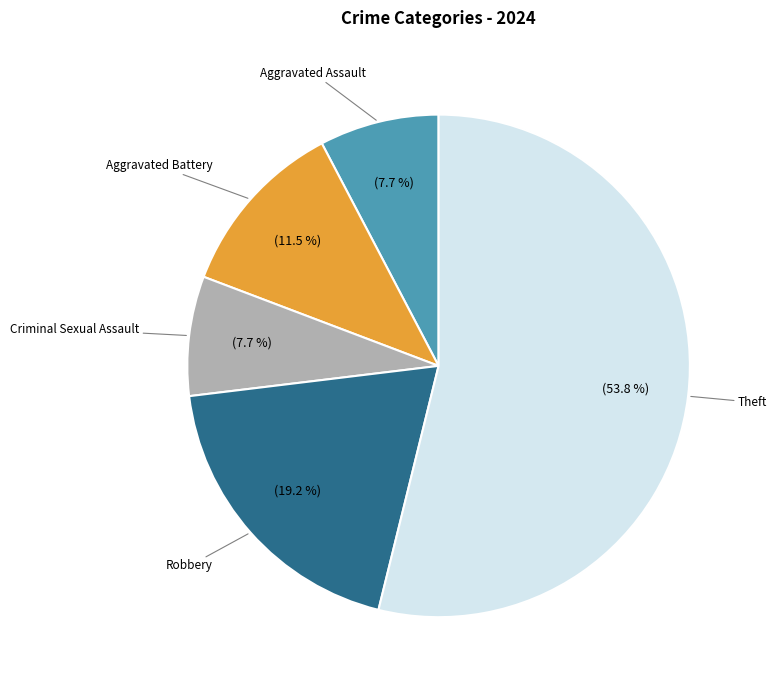

Is there any slice that represents more than half of the pie?

Yes